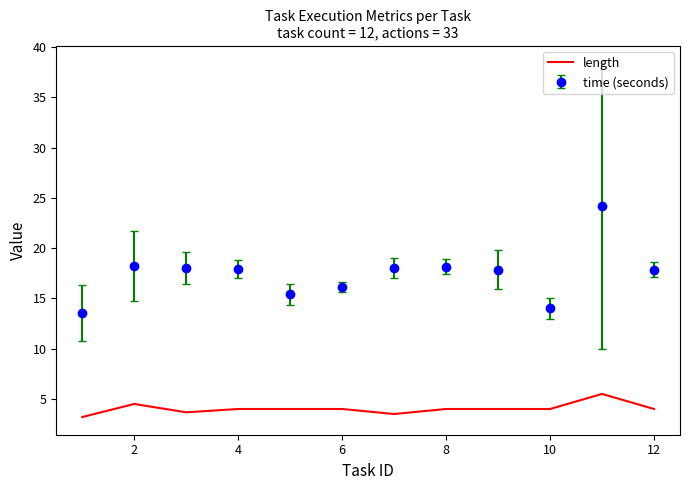

True or false: time (seconds) and length intersect in this chart.

False